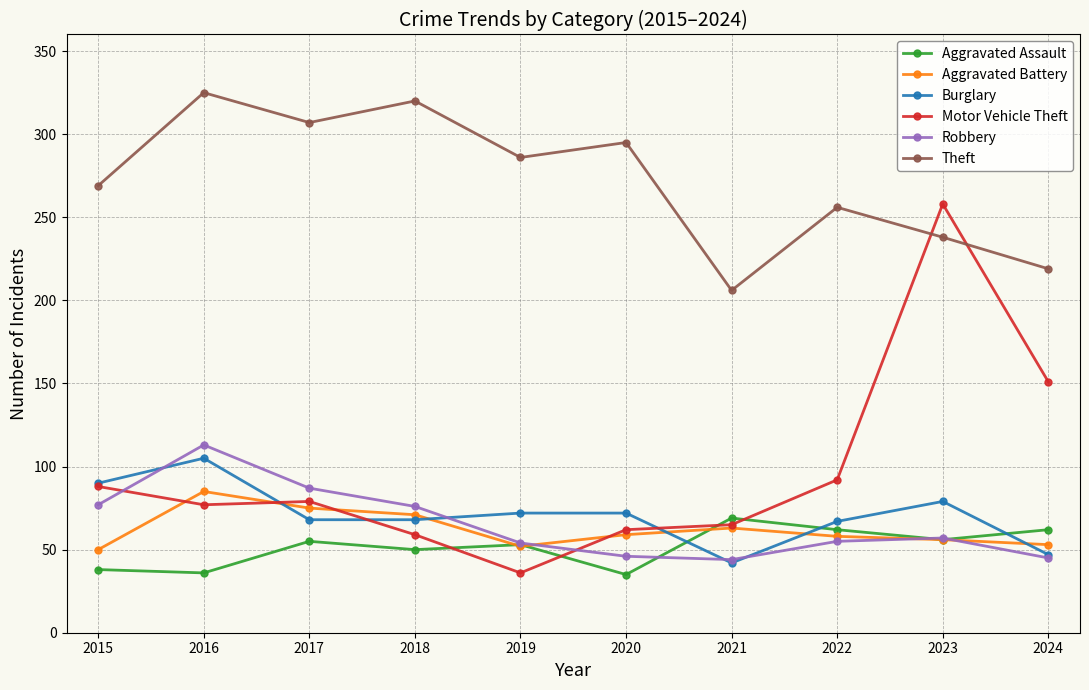

At which label is Motor Vehicle Theft closest to 147?

2024